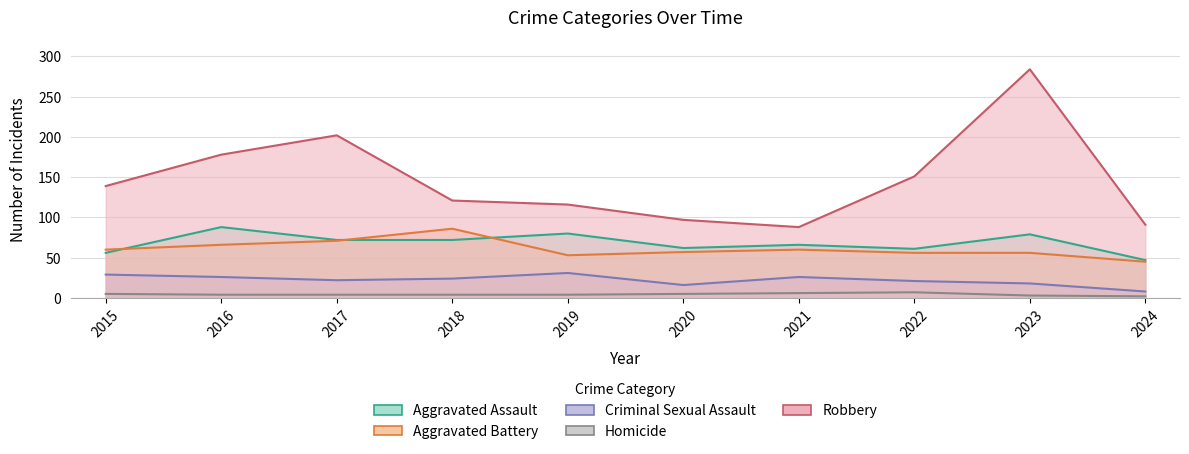

How many data points in Homicide are above 4?

4